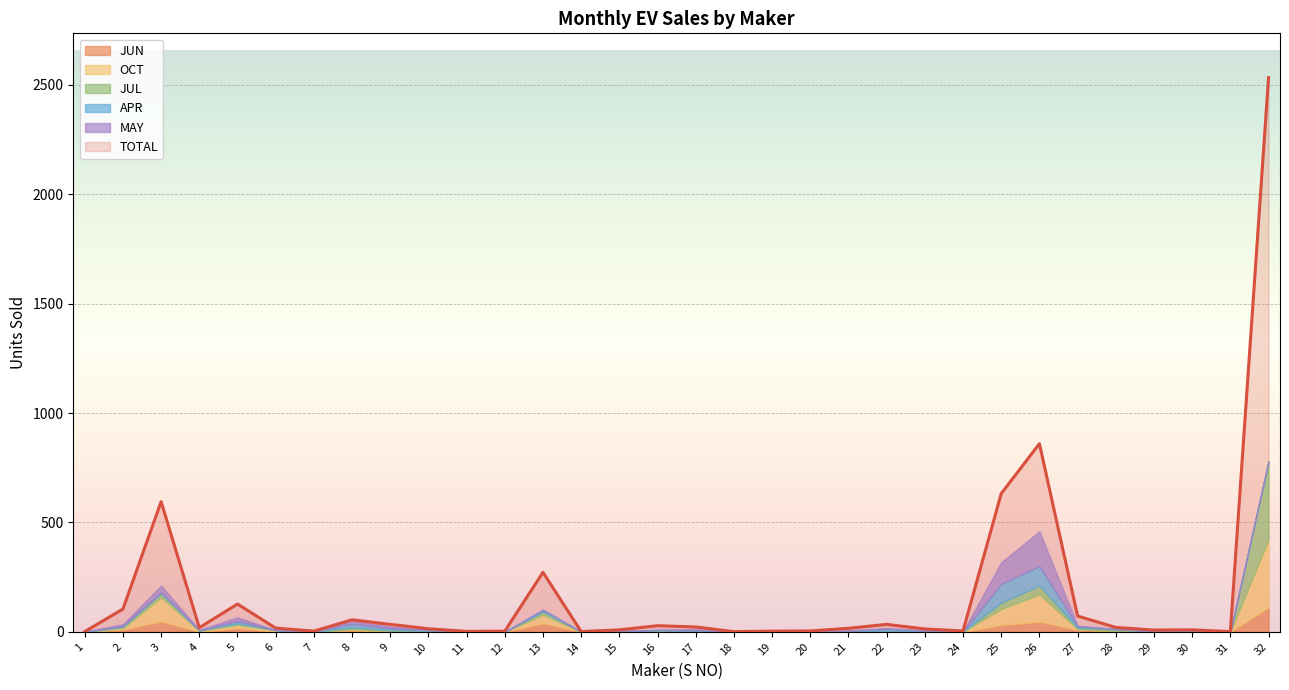

Reading left to right, extract all data points from this chart.

TOTAL: 1	104	595	19	127	17	3	55	34	14	2	3	272	1	9	28	22	1	3	4	16	34	13	4	632	860	72	20	8	9	1	2533
JUN: 0	10	47	0	17	0	0	7	1	2	0	0	39	0	0	0	2	0	0	0	0	2	0	0	31	46	9	4	0	3	0	111
OCT: 0	7	111	4	15	8	0	5	3	2	0	0	39	0	3	4	1	0	1	2	0	1	3	1	73	125	3	0	1	0	0	312
JUL: 0	6	18	3	6	0	0	7	4	0	0	0	14	0	0	2	1	0	1	0	2	0	0	0	29	40	6	8	0	0	0	355
APR: 1	3	4	0	11	0	0	18	8	4	0	0	9	0	0	3	4	0	0	0	2	11	2	0	86	89	7	1	2	1	0	1
MAY: 0	9	31	2	17	0	0	14	8	1	0	0	0	0	0	0	5	0	0	0	3	3	2	0	99	160	3	0	0	0	0	1